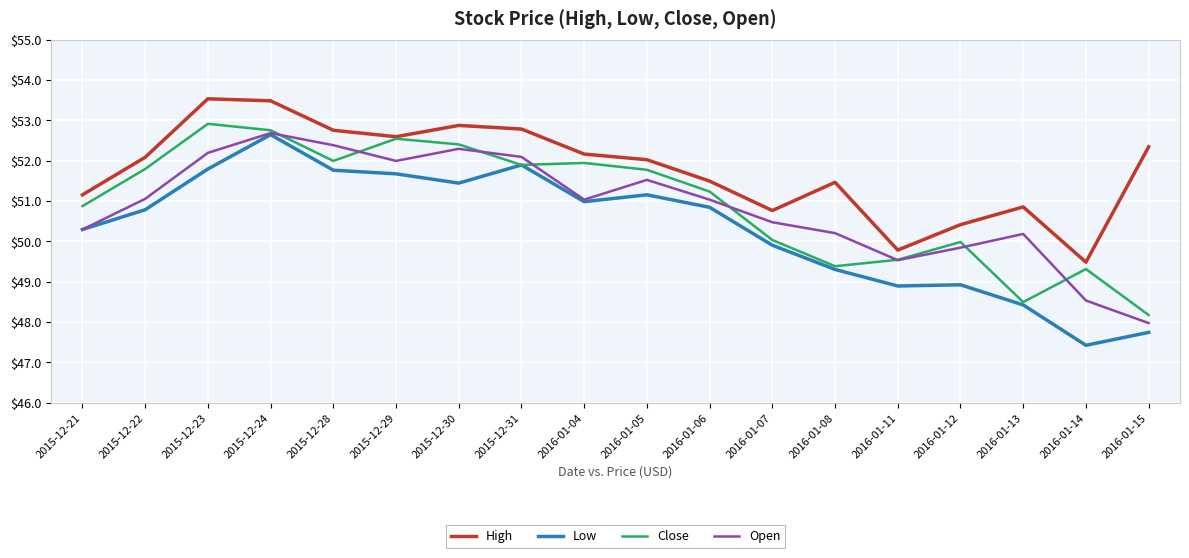

What is the sum of all High values?

932.0